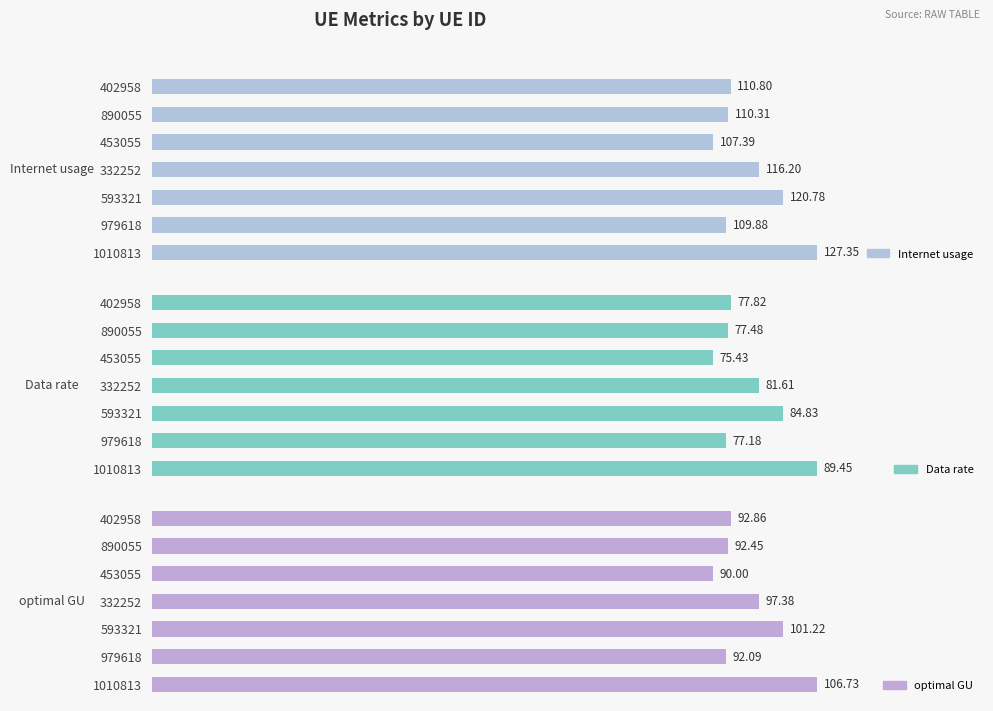

Which series has the largest total across all categories?

Internet usage